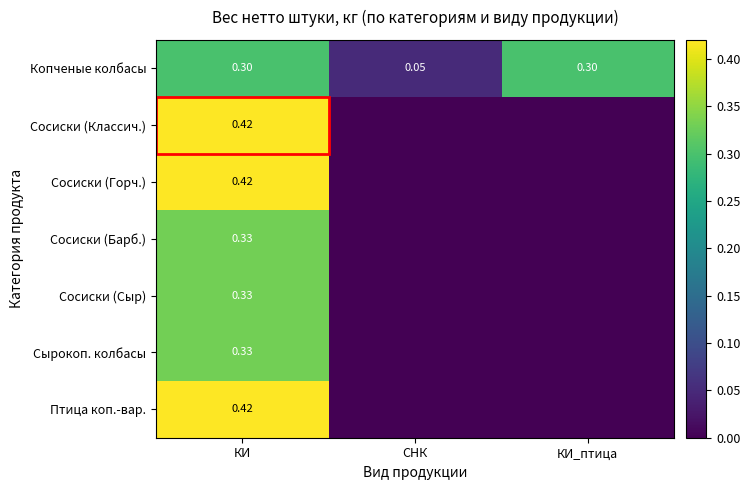

Where is Копченые колбасы nearest to the value 0?

СНК